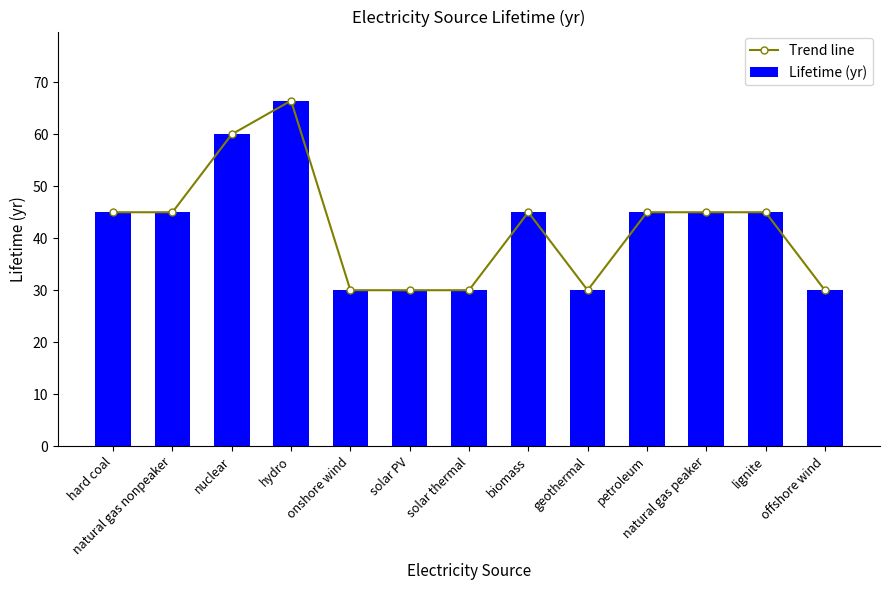

How many Lifetime (yr) values are between 30 and 45?

11